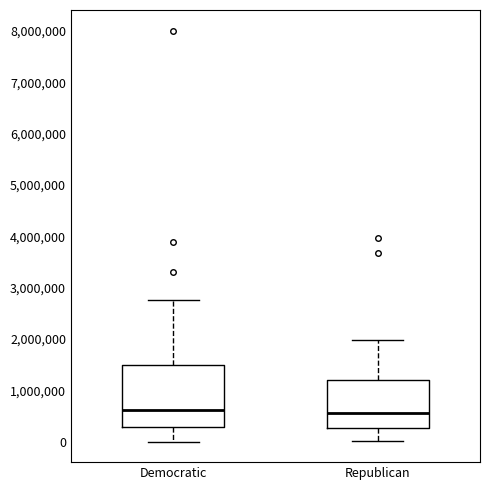

Reading left to right, read every box against the y-axis: the position of its median line, the range the box covers, and the ends of its whiskers. The values are not printed on the chart, so give them approximately, as read against the axis.

Democratic: median 600000, box 300000 to 1500000, whiskers 0 to 2800000
Republican: median 600000, box 300000 to 1200000, whiskers 0 to 2000000